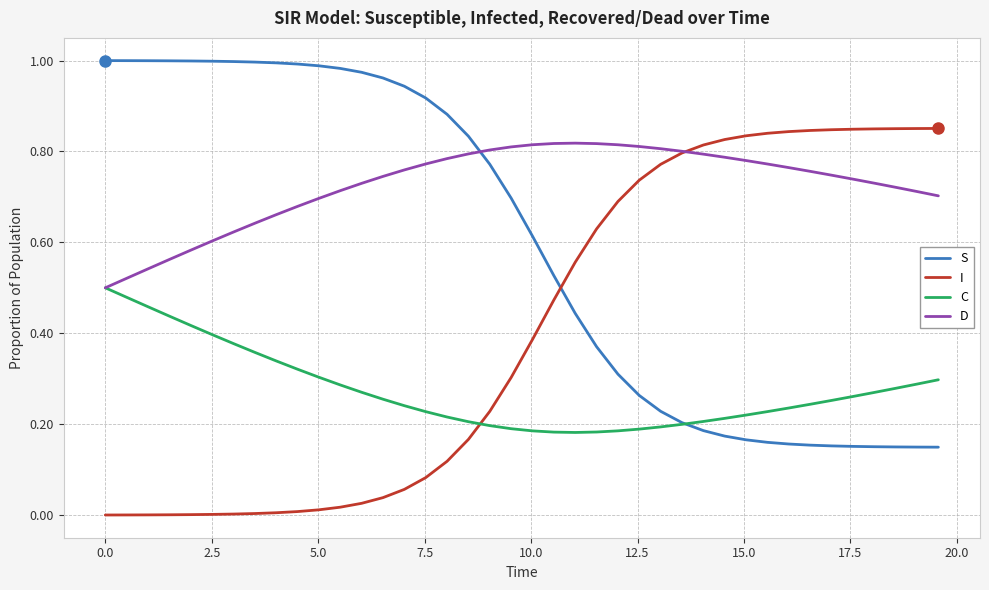

Count the number of data series in this chart.

4